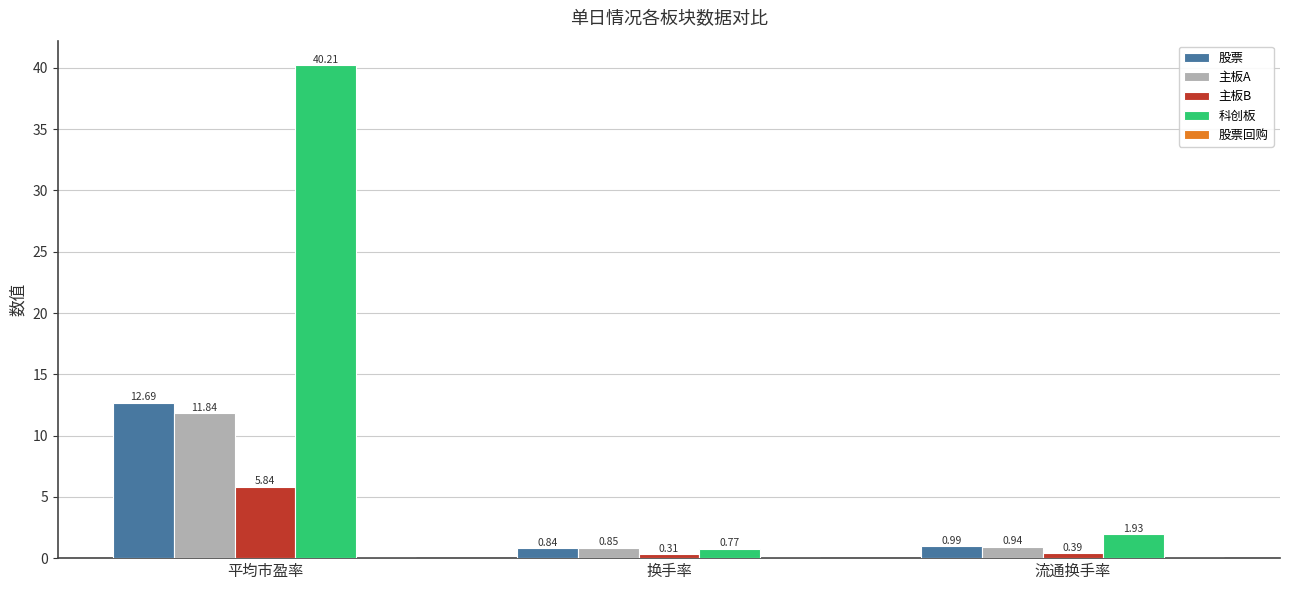

Which series has the largest total across all categories?

科创板